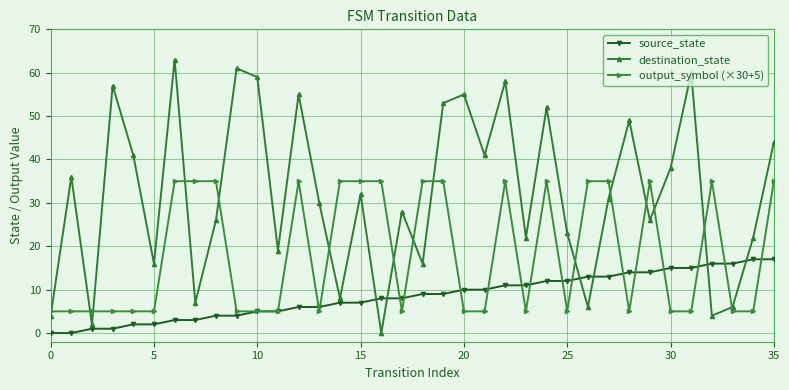

Which series ends up on top after the final intersection of destination_state and output_symbol (×30+5)?

destination_state